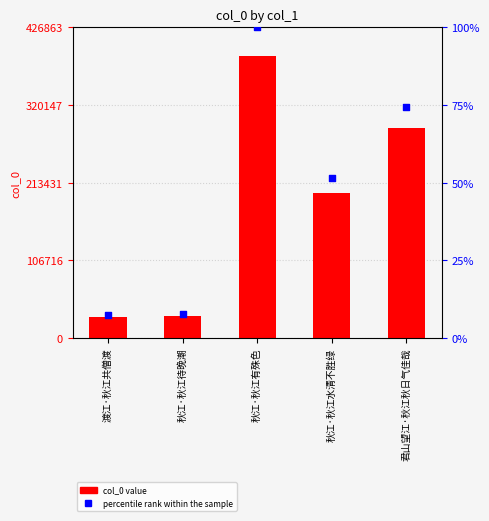

At how many categories does at least one series exceed 318182?

1